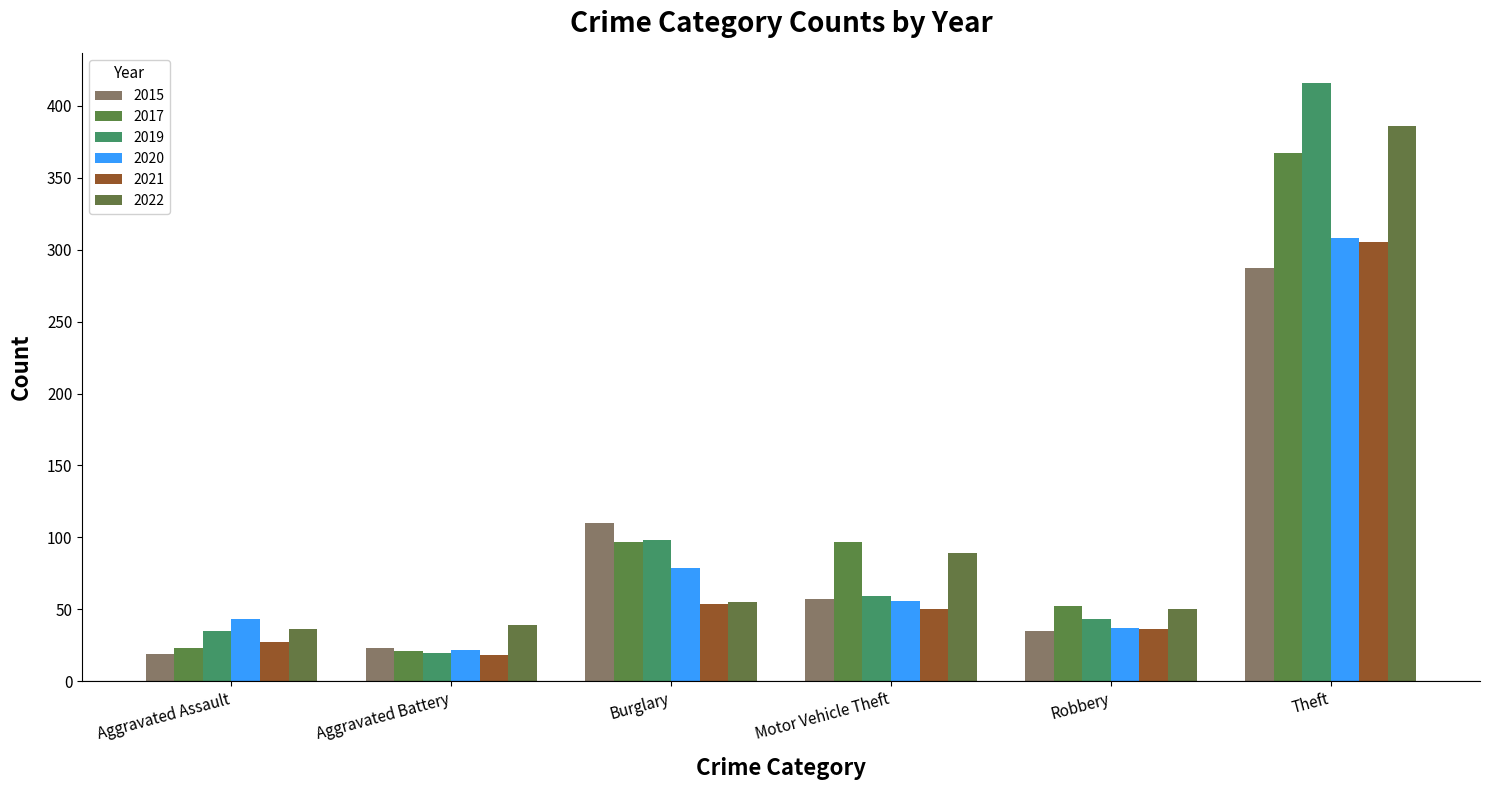

The value of 2022 at Aggravated Assault is 62. True or false?

False